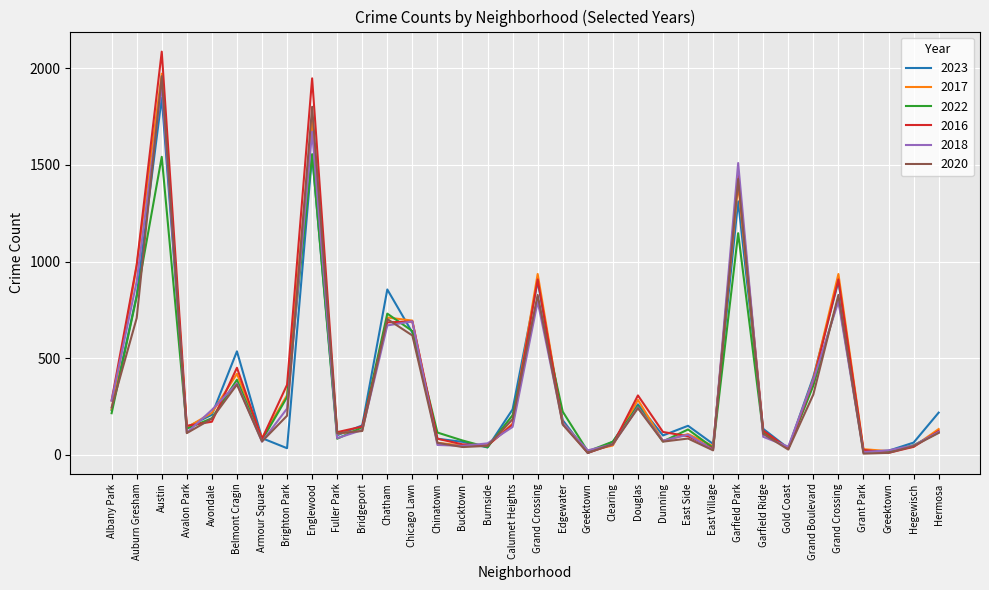

At which category does 2022 reach its first local valley?

Avalon Park